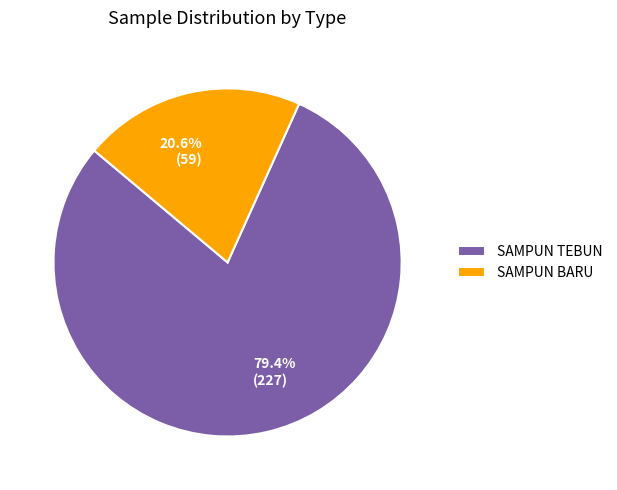

To the nearest percent, what is the combined percentage of SAMPUN BARU and SAMPUN TEBUN?

100%